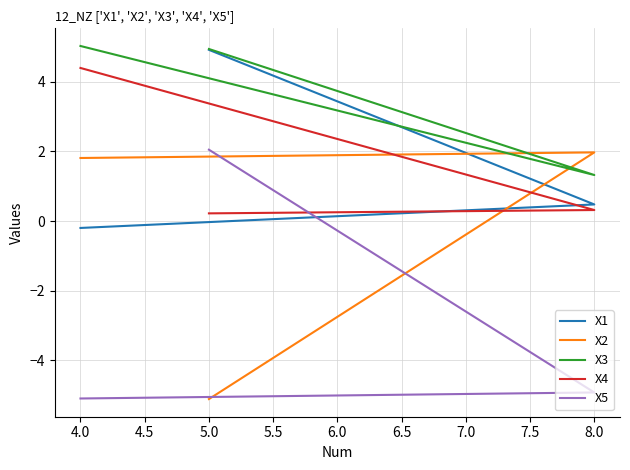

Reading left to right, transcribe all the data shown in this chart.

X1: 4.9	0.5	-0.2
X2: -5.1	2.0	1.8
X3: 4.9	1.3	5.0
X4: 0.2	0.3	4.4
X5: 2.1	-4.9	-5.1